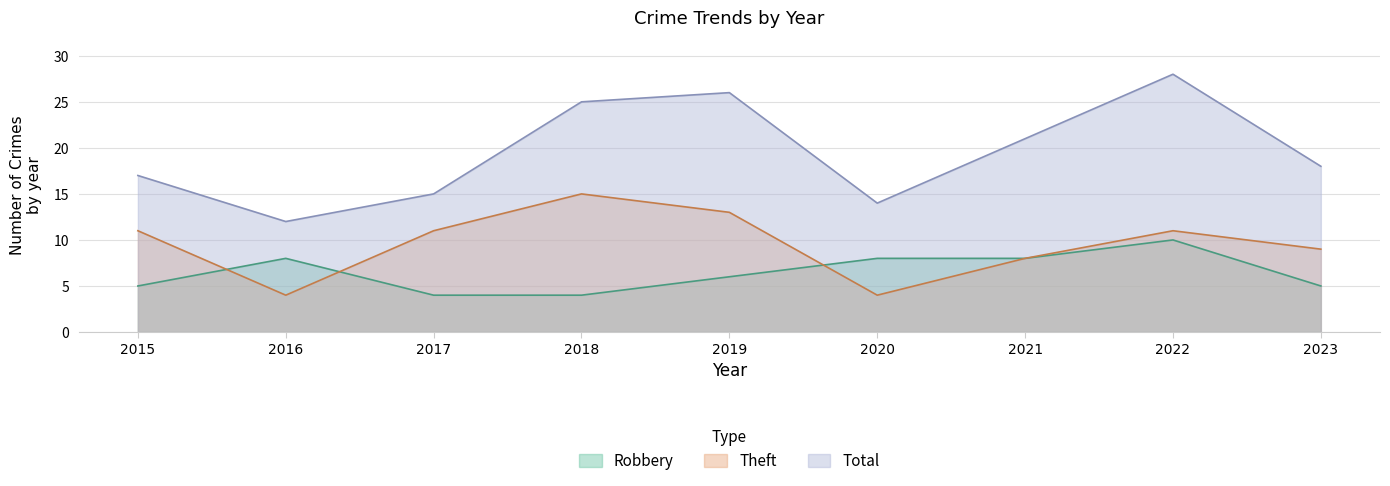

At which category does the chart reach its peak across all series?

2022